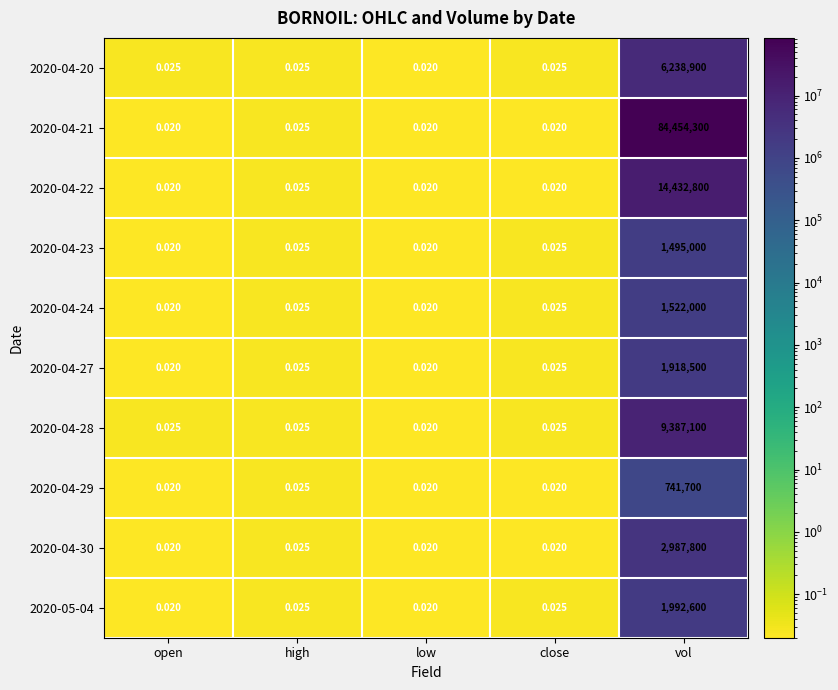

Which category has the highest value in the 2020-04-27 series?

vol